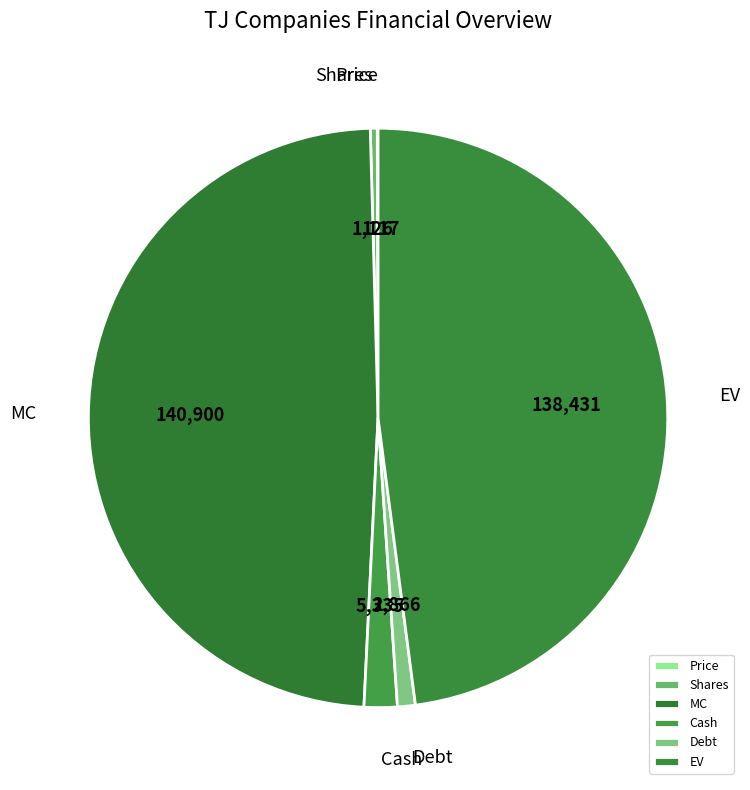

Combined, do Cash and Shares account for over 50%?

No